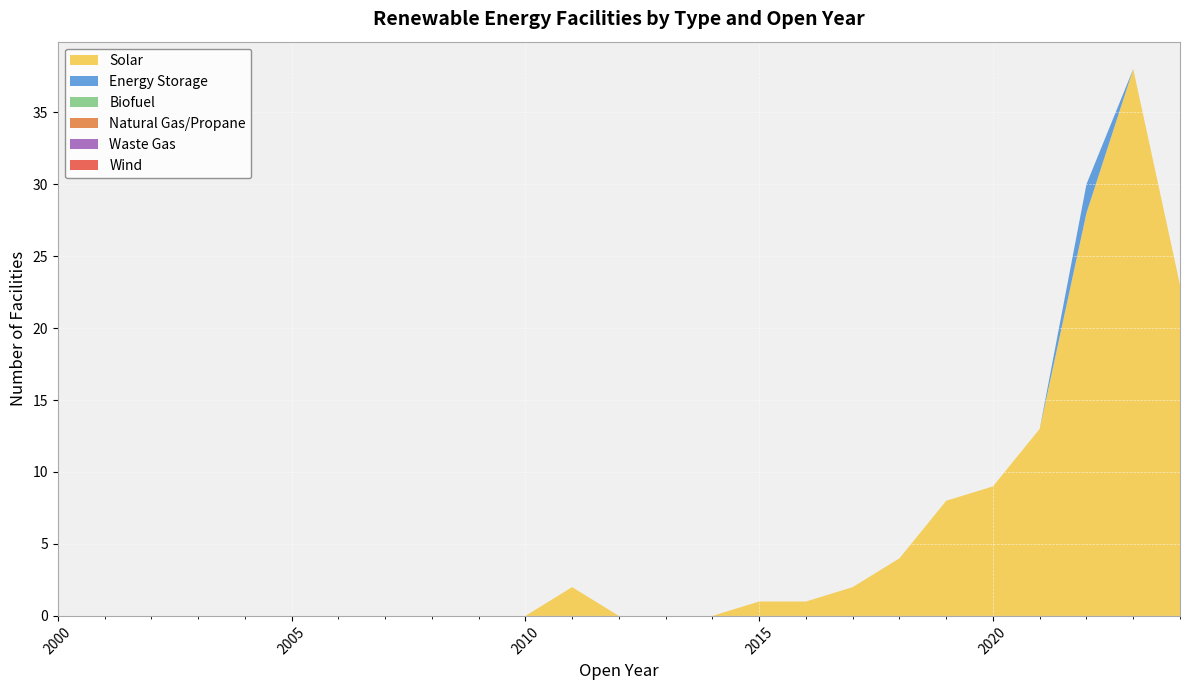

Reading left to right, transcribe all the data shown in this chart.

Solar: 2000=0	2001=0	2002=0	2003=0	2004=0	2005=0	2006=0	2007=0	2008=0	2009=0	2010=0	2011=2	2012=0	2013=0	2014=0	2015=1	2016=1	2017=2	2018=4	2019=8	2020=9	2021=13	2022=28	2023=38	2024=23
Energy Storage: 2000=0	2001=0	2002=0	2003=0	2004=0	2005=0	2006=0	2007=0	2008=0	2009=0	2010=0	2011=0	2012=0	2013=0	2014=0	2015=0	2016=0	2017=0	2018=0	2019=0	2020=0	2021=0	2022=2	2023=0	2024=0
Biofuel: 2000=0	2001=0	2002=0	2003=0	2004=0	2005=0	2006=0	2007=0	2008=0	2009=0	2010=0	2011=0	2012=0	2013=0	2014=0	2015=0	2016=0	2017=0	2018=0	2019=0	2020=0	2021=0	2022=0	2023=0	2024=0
Natural Gas/Propane: 2000=0	2001=0	2002=0	2003=0	2004=0	2005=0	2006=0	2007=0	2008=0	2009=0	2010=0	2011=0	2012=0	2013=0	2014=0	2015=0	2016=0	2017=0	2018=0	2019=0	2020=0	2021=0	2022=0	2023=0	2024=0
Waste Gas: 2000=0	2001=0	2002=0	2003=0	2004=0	2005=0	2006=0	2007=0	2008=0	2009=0	2010=0	2011=0	2012=0	2013=0	2014=0	2015=0	2016=0	2017=0	2018=0	2019=0	2020=0	2021=0	2022=0	2023=0	2024=0
Wind: 2000=0	2001=0	2002=0	2003=0	2004=0	2005=0	2006=0	2007=0	2008=0	2009=0	2010=0	2011=0	2012=0	2013=0	2014=0	2015=0	2016=0	2017=0	2018=0	2019=0	2020=0	2021=0	2022=0	2023=0	2024=0